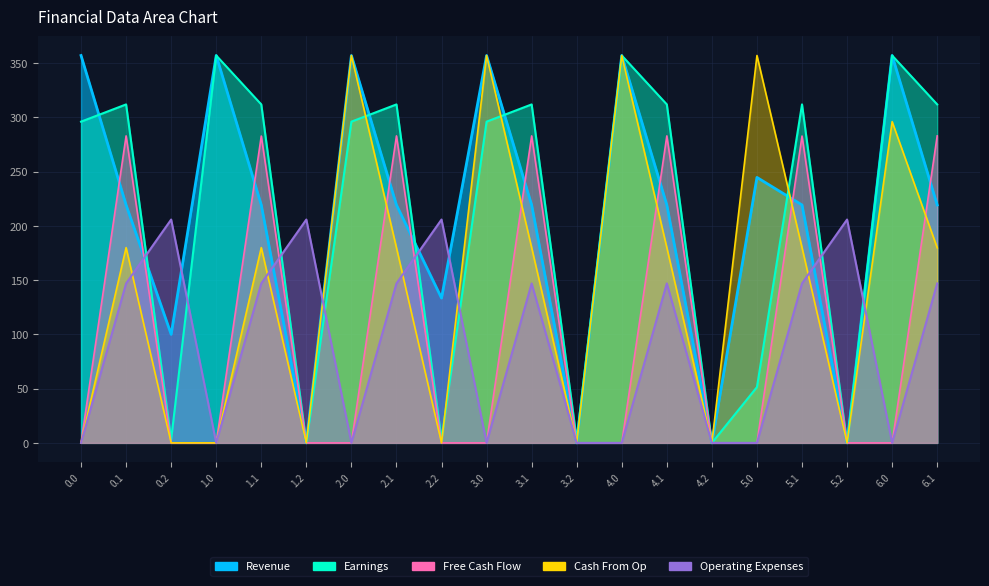

Is the value of Revenue at 0.2 greater than the value of Cash From Op at 6.0?

No